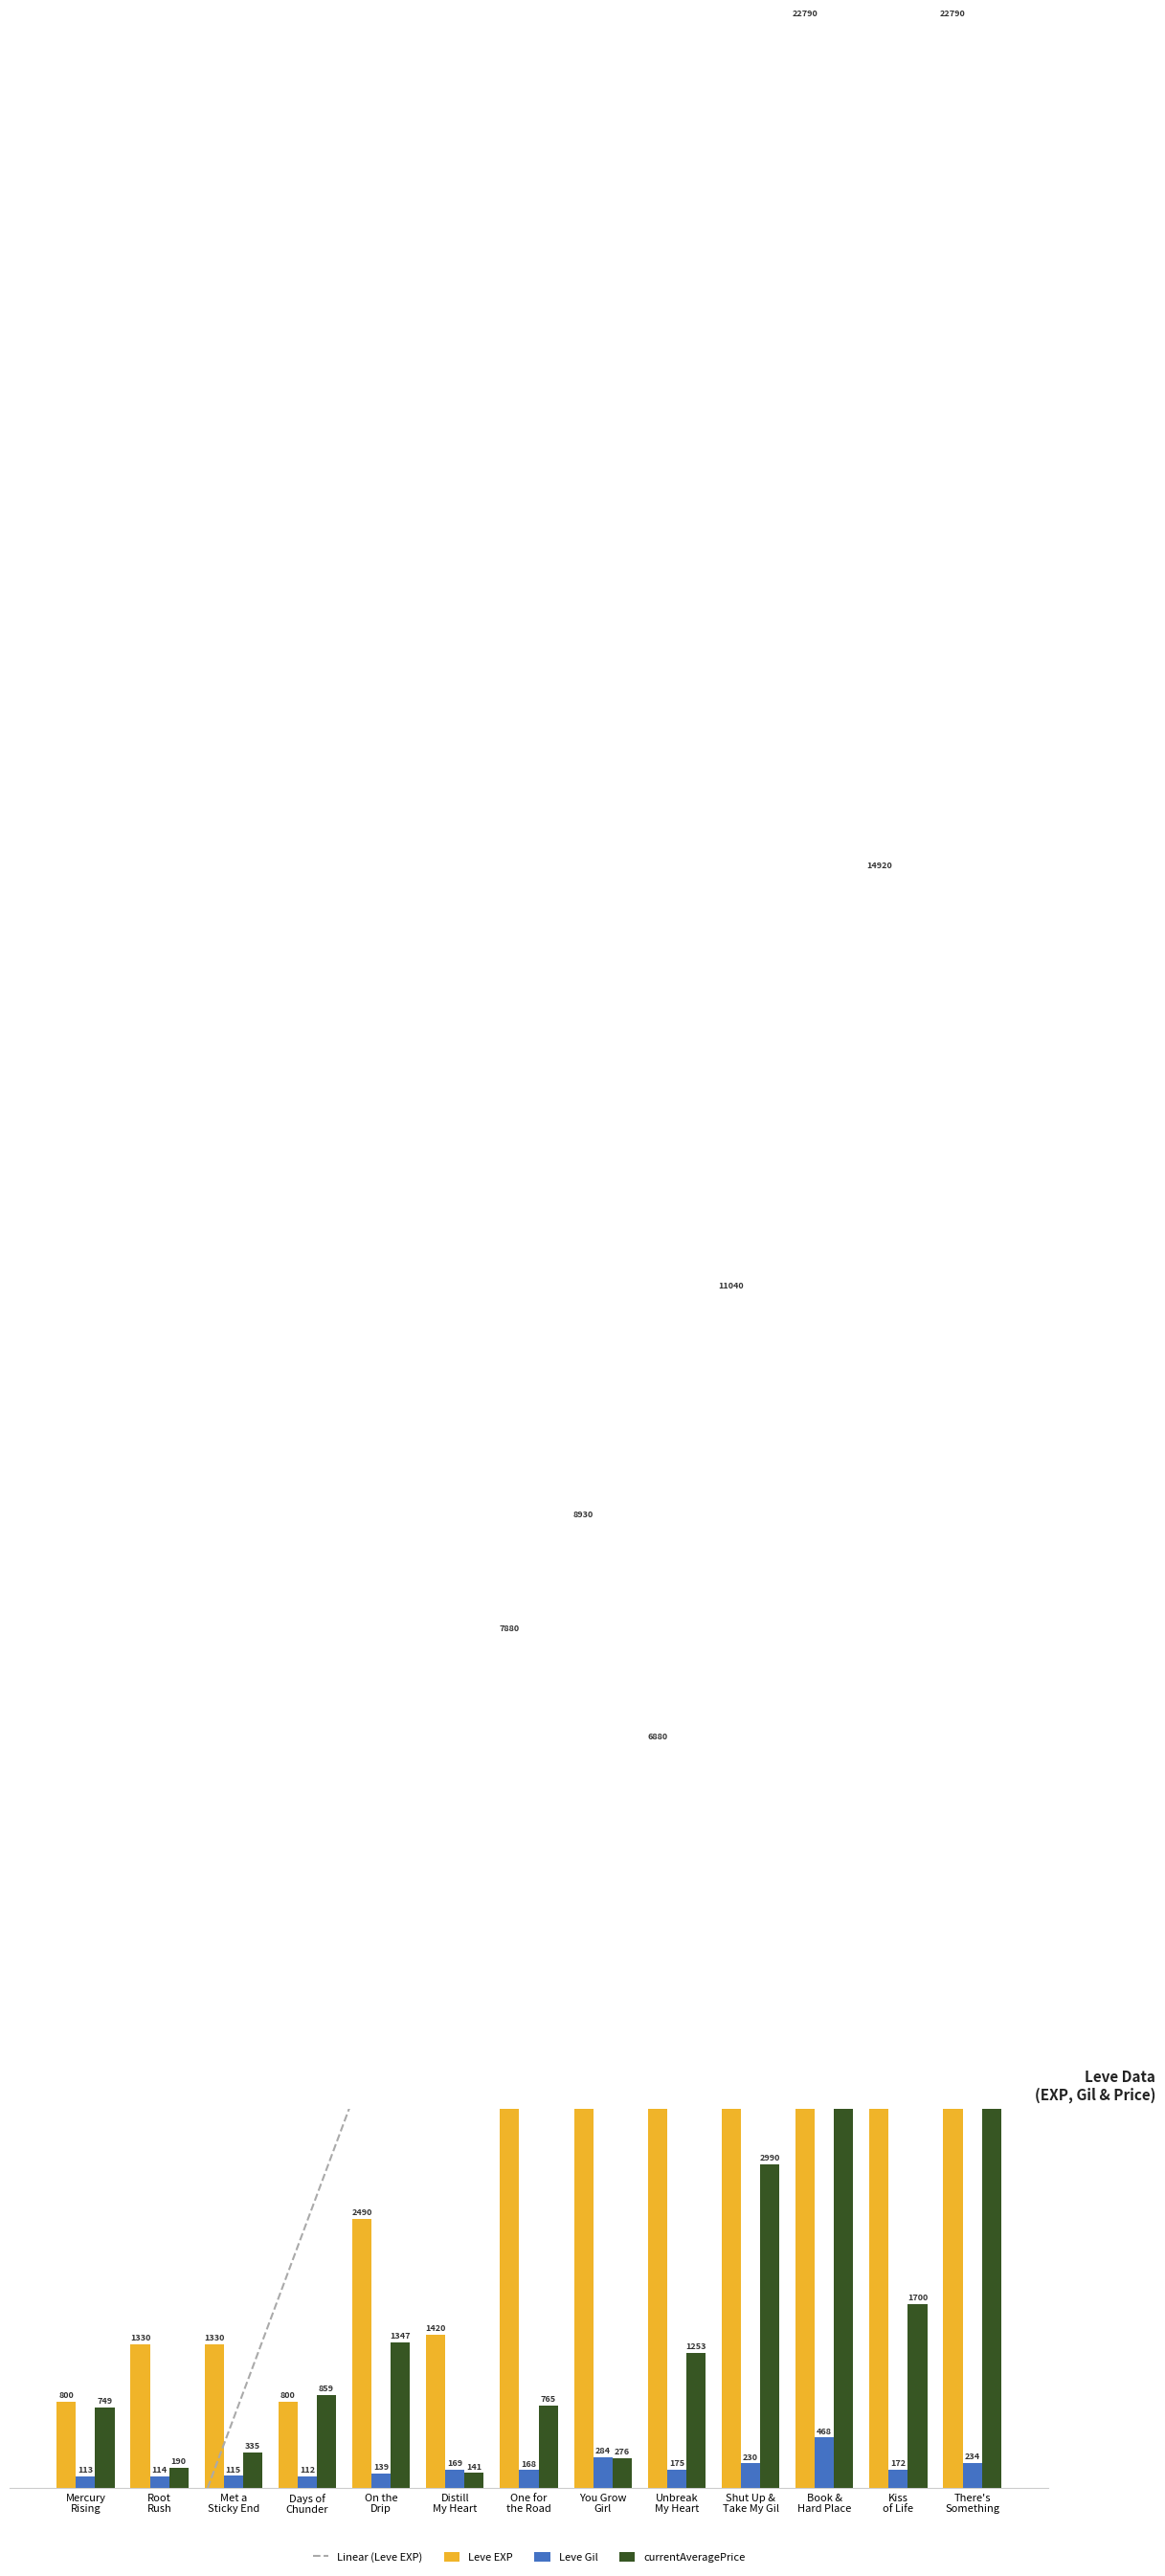

Is the value of Leve EXP at Book &
Hard Place greater than the value of Linear (Leve EXP) at You Grow
Girl?

Yes